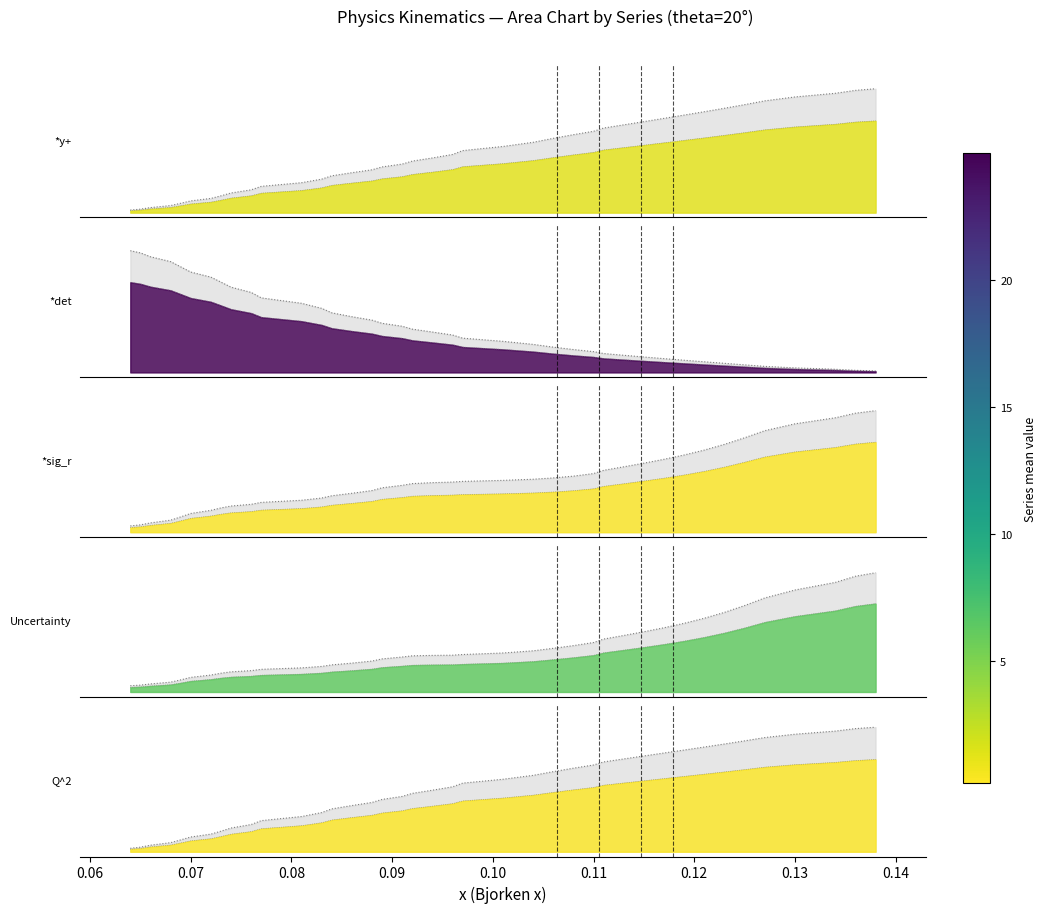

What is the maximum value shown in the chart?

1.3